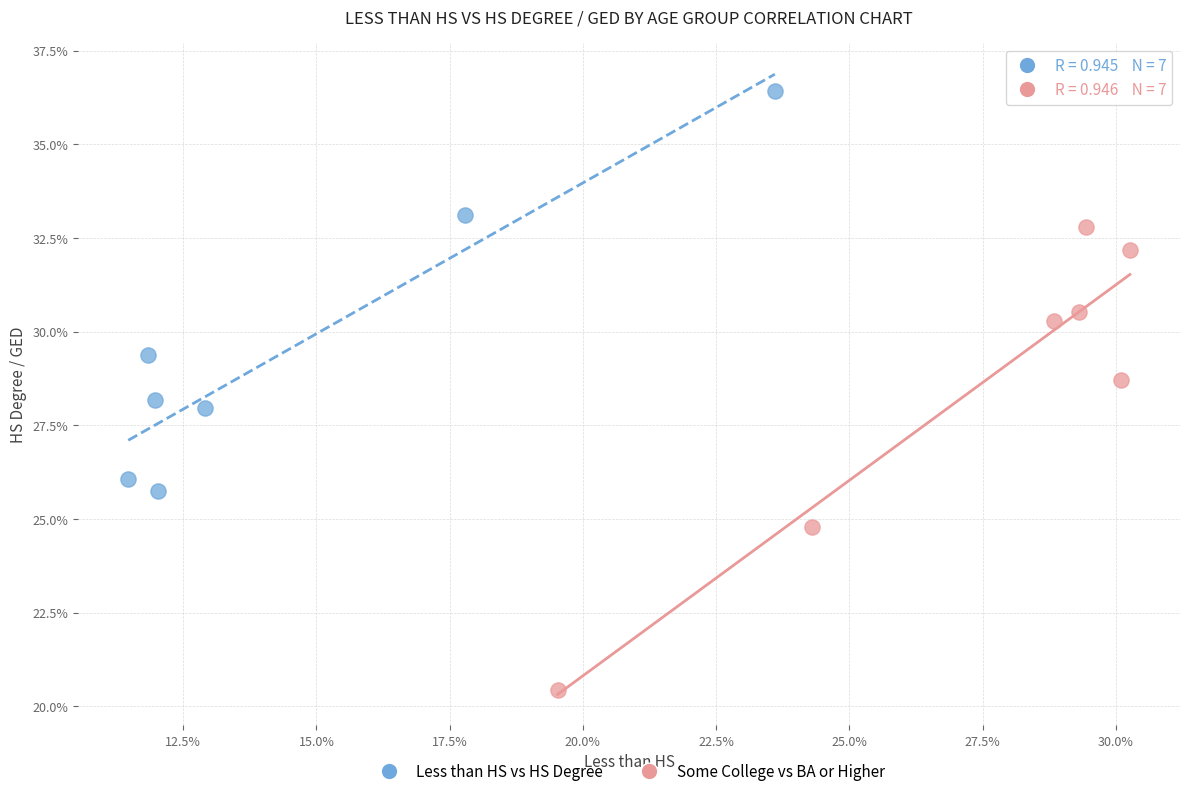

Which series has the widest spread of Y values?

Some College vs BA or Higher